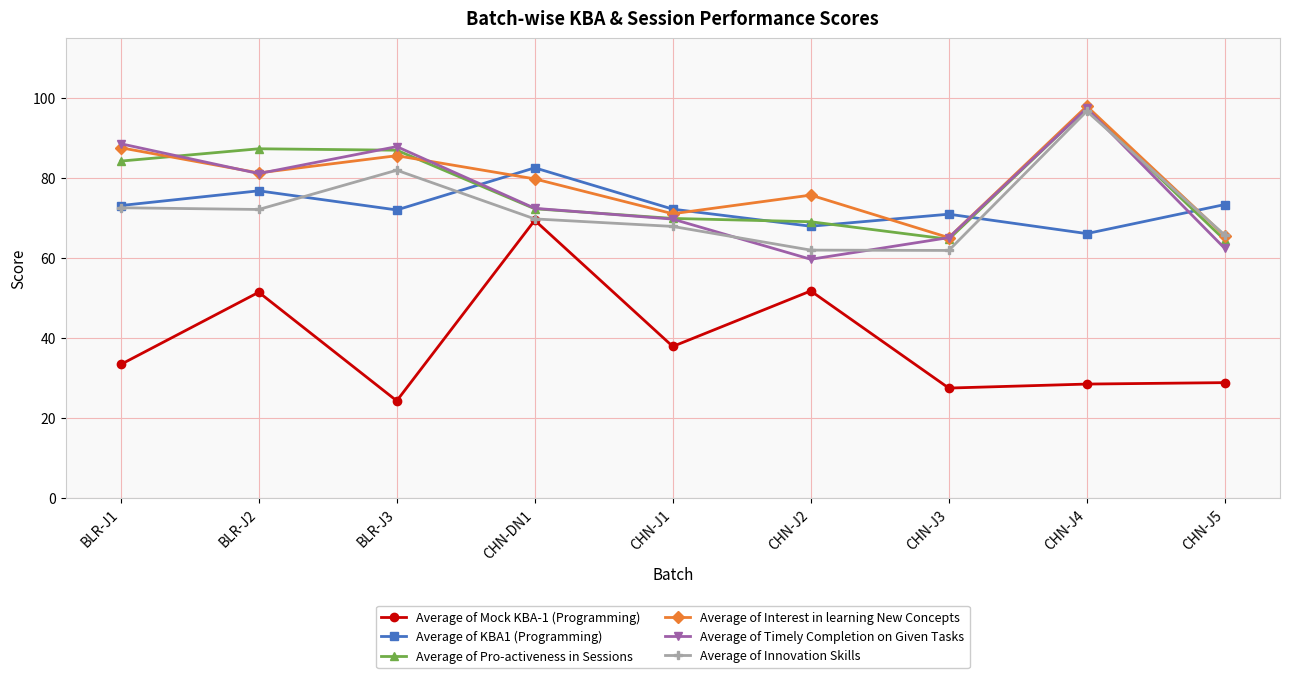

What is the maximum value shown in the chart?

98.0